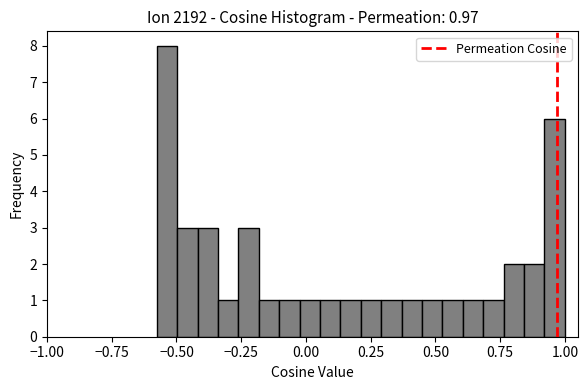

Read against the x-axis, roughly where is the centre of the tallest bar?

-0.55